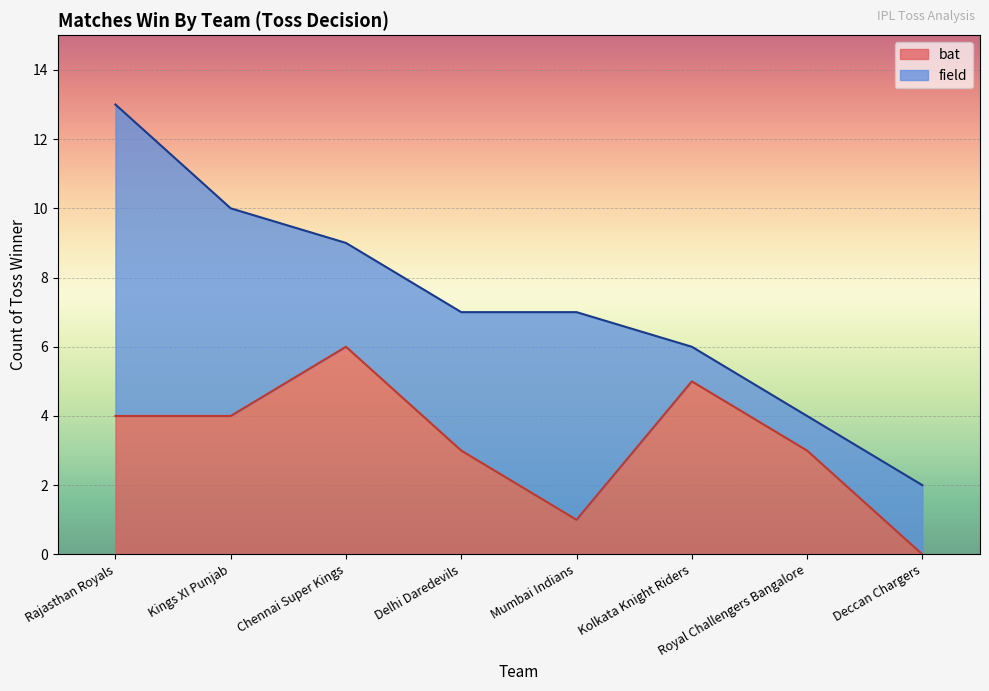

What is the difference between the values at Mumbai Indians and Delhi Daredevils?

2